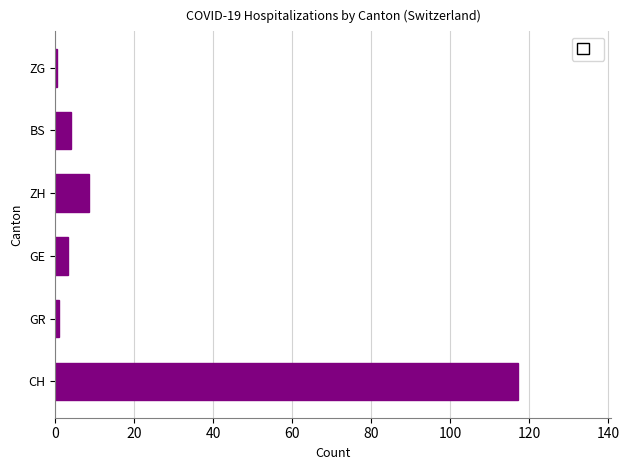

The chart shows a value of 8.6 at ZH. True or false?

True